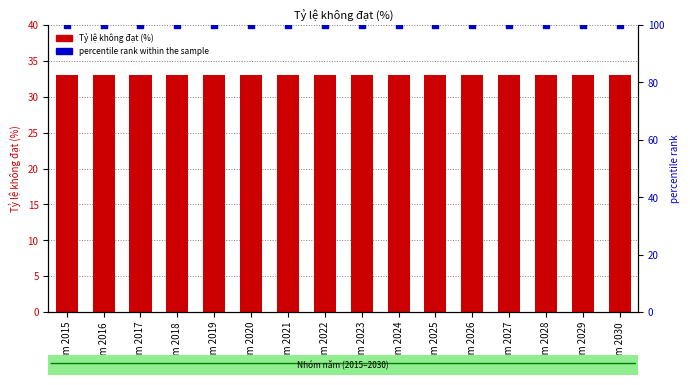

At which category is the sum across all series the highest?

Năm 2015